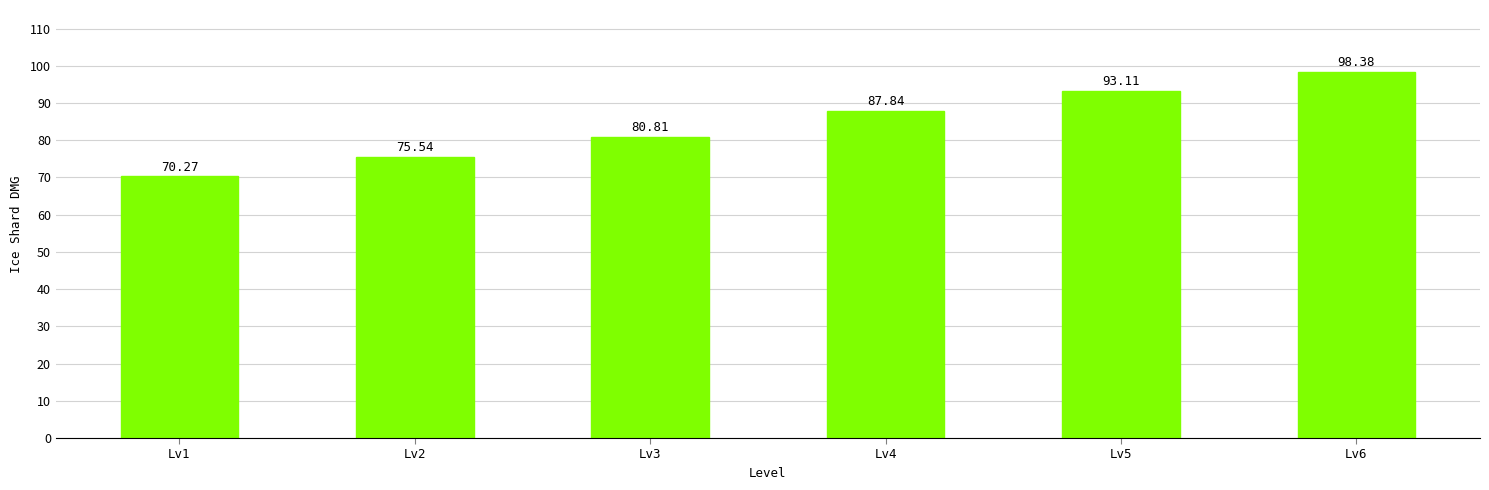

Count the number of categories in the chart.

6